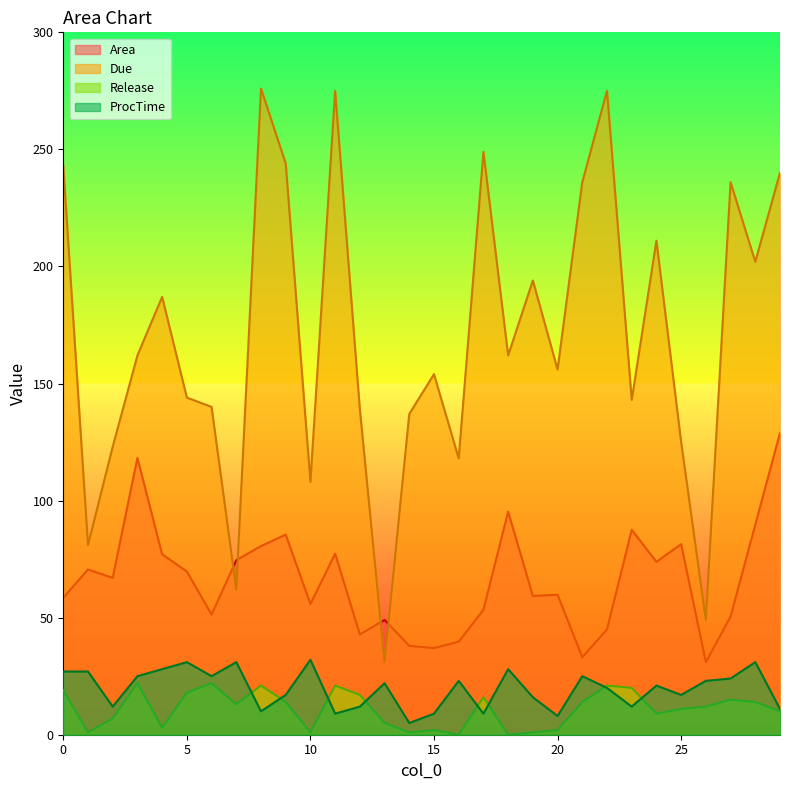

How many values in the Release series exceed 13?

14